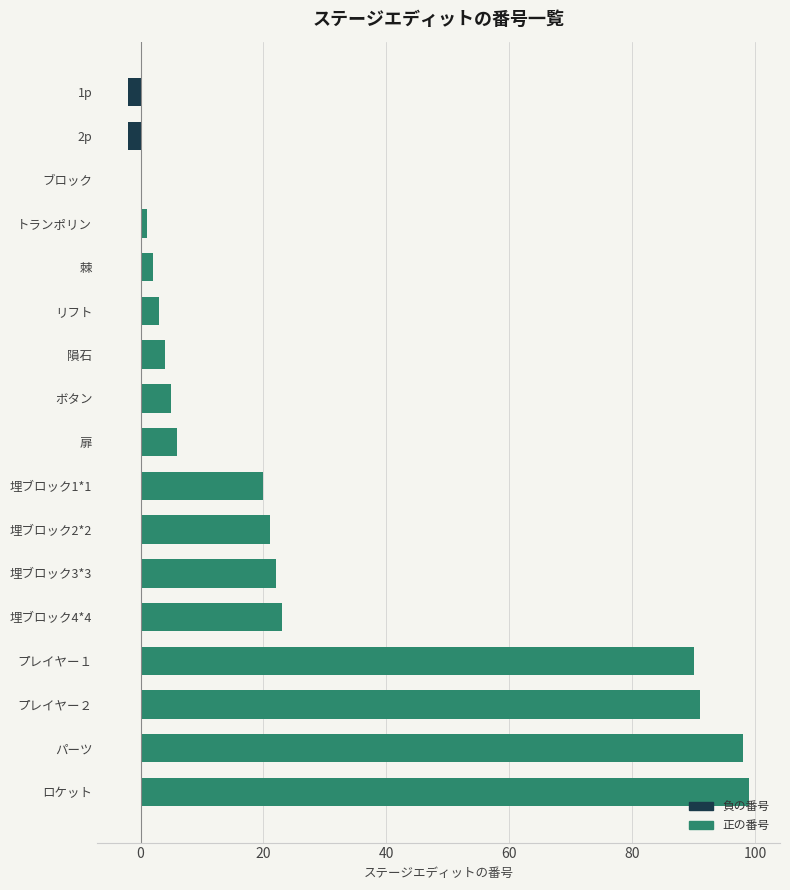

Which series has the largest range (max minus min)?

正の番号